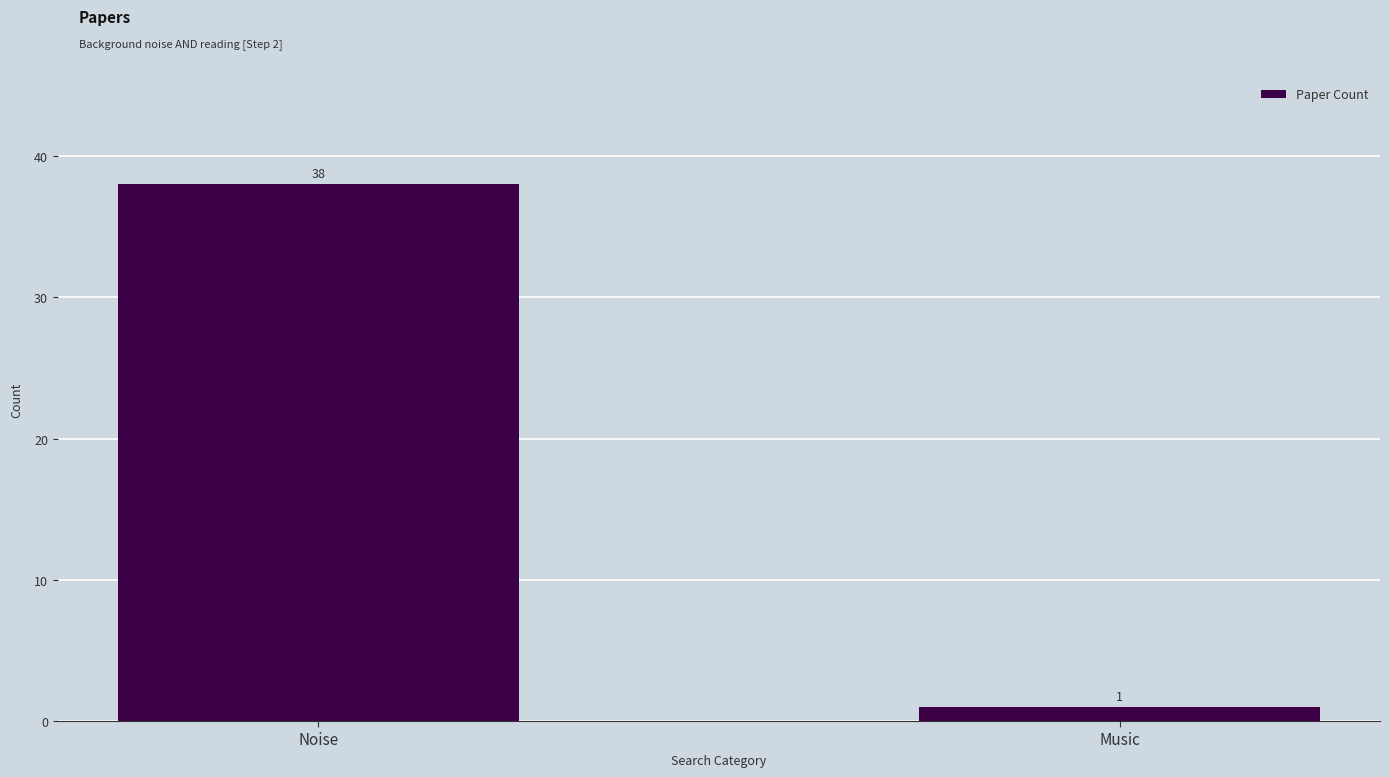

The chart shows a value of 38 at Noise. True or false?

True